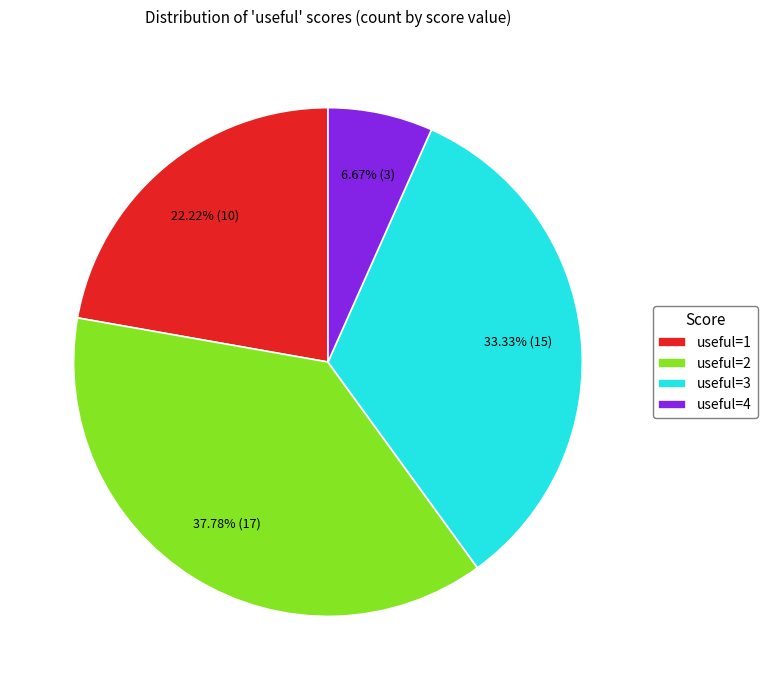

To the nearest percent, what is the difference between the largest and smallest slice percentages?

31%